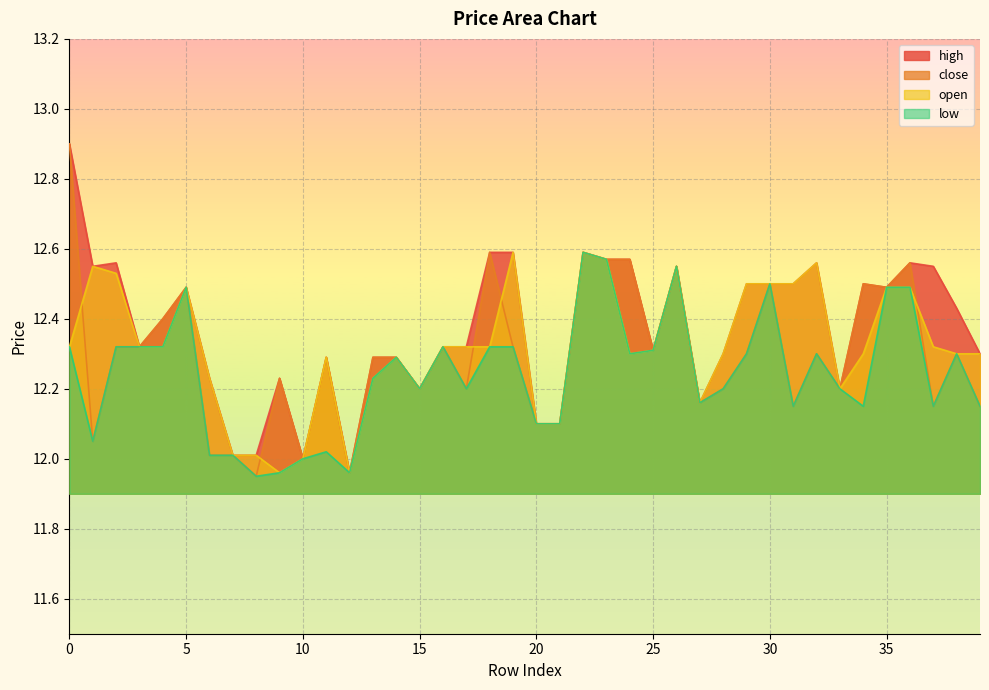

Is the value of close at 29 greater than the value of high at 34?

No